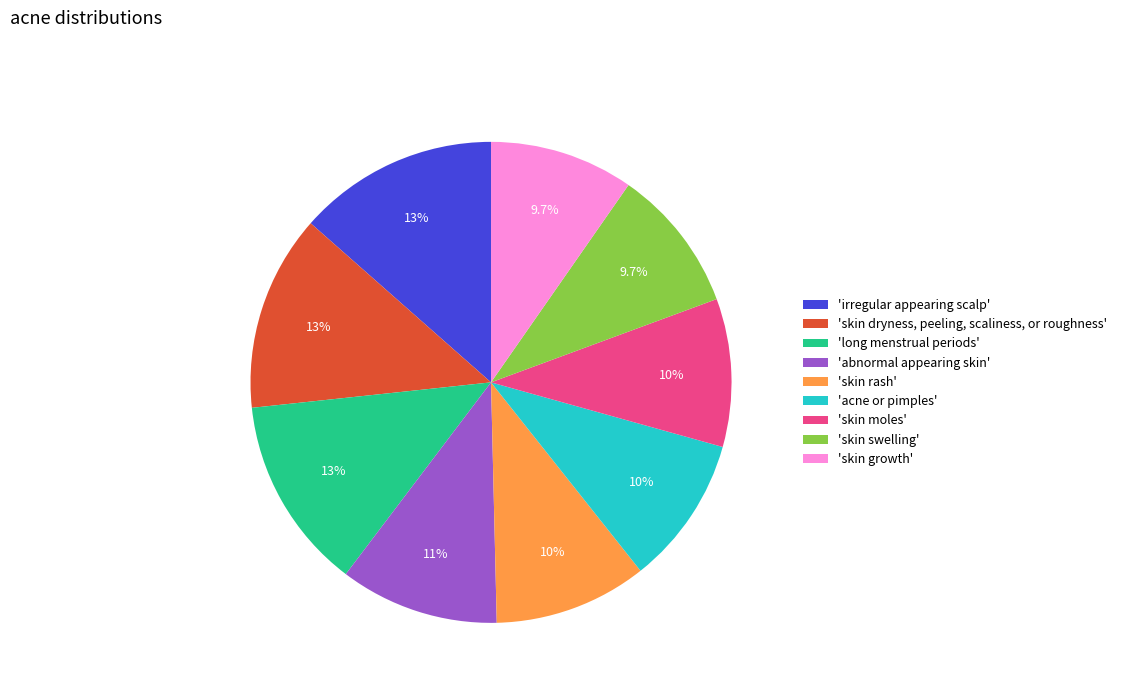

Combined, what portion of the pie is 'acne or pimples' and 'skin moles'?

20.0%